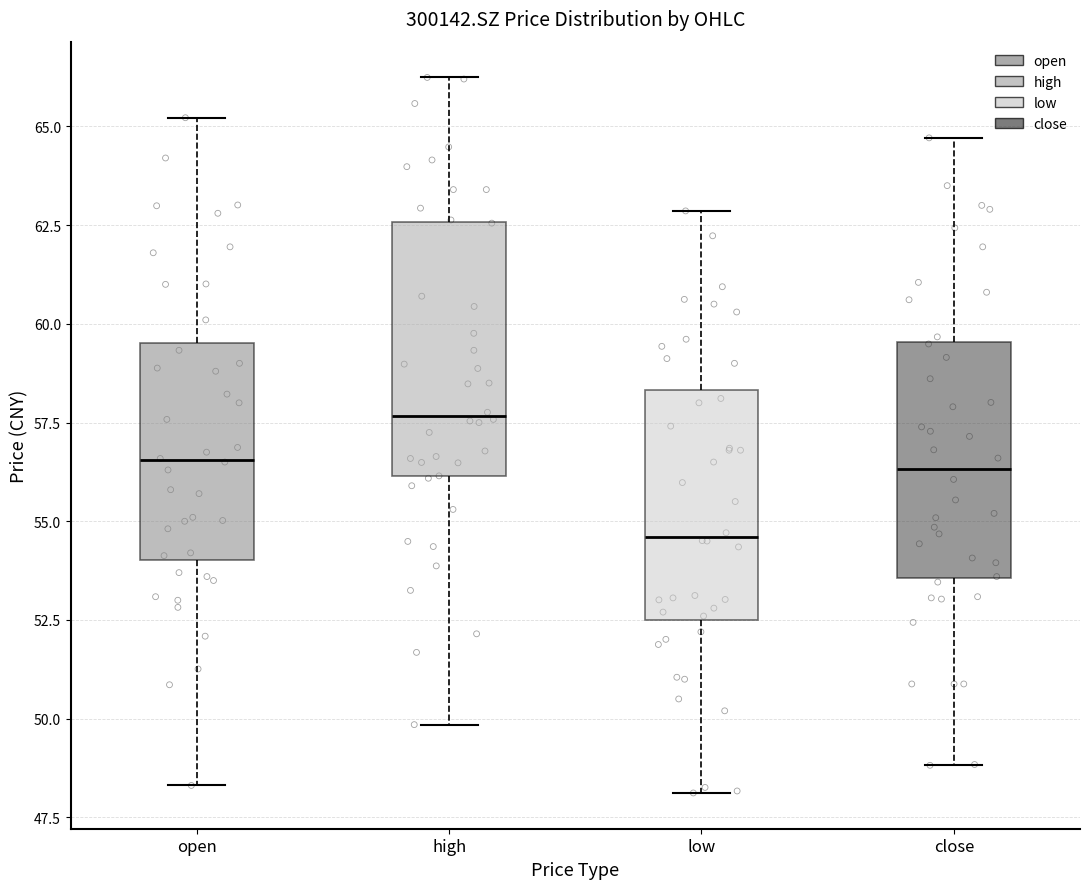

Reading left to right, read every box against the y-axis: the position of its median line, the range the box covers, and the ends of its whiskers. The values are not printed on the chart, so give them approximately, as read against the axis.

open: median 56.5, box 54.0 to 59.5, whiskers 48.5 to 65.0
high: median 57.5, box 56.0 to 62.5, whiskers 50.0 to 66.0
low: median 54.5, box 52.5 to 58.5, whiskers 48.0 to 63.0
close: median 56.5, box 53.5 to 59.5, whiskers 49.0 to 64.5